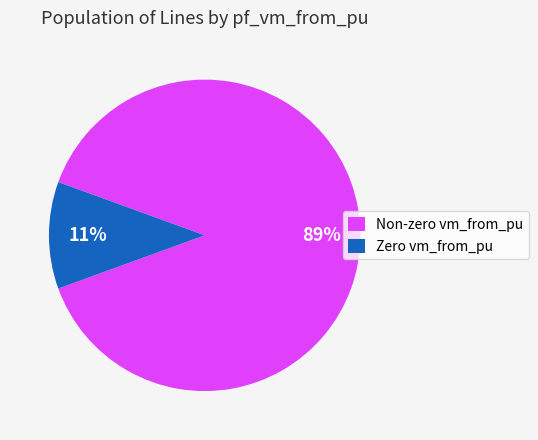

To the nearest percent, what percentage of the pie is Non-zero vm_from_pu?

89%